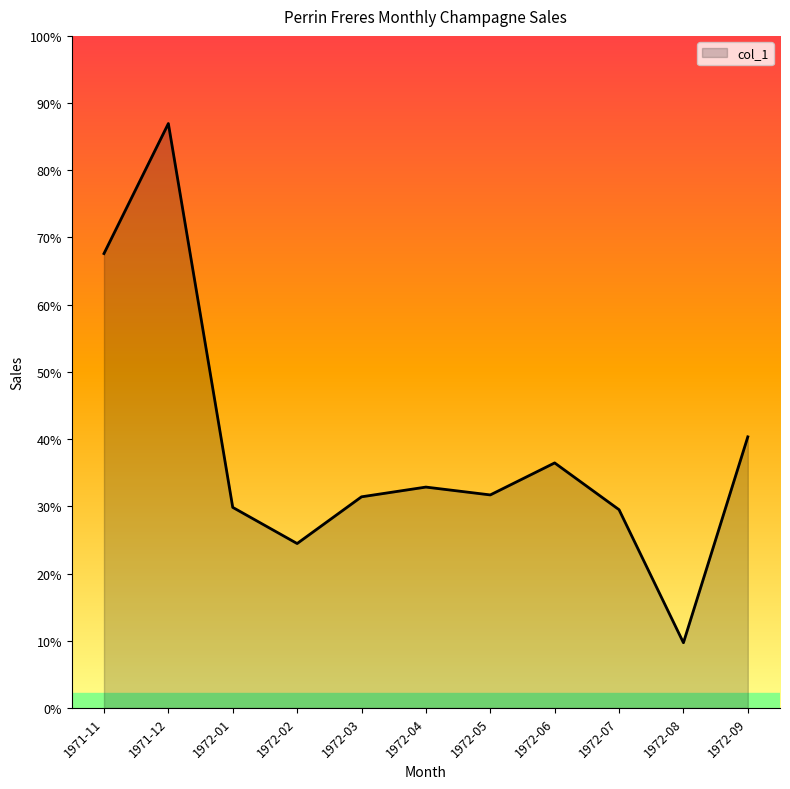

Is this an area chart (filled region under the line)?

Yes